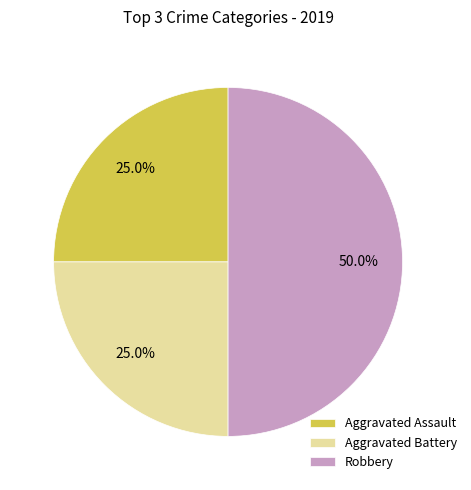

What is the largest slice in the pie chart?

Robbery